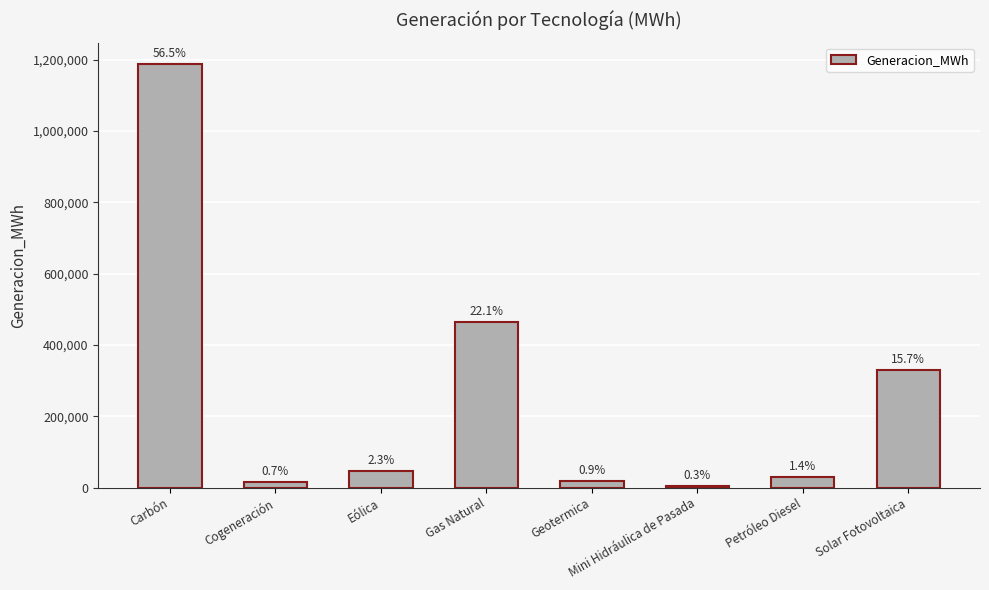

The value at Solar Fotovoltaica is 330348.1. True or false?

True